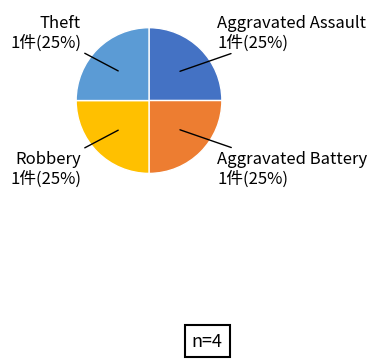

What percentage is the Robbery slice, to the nearest percent?

25%